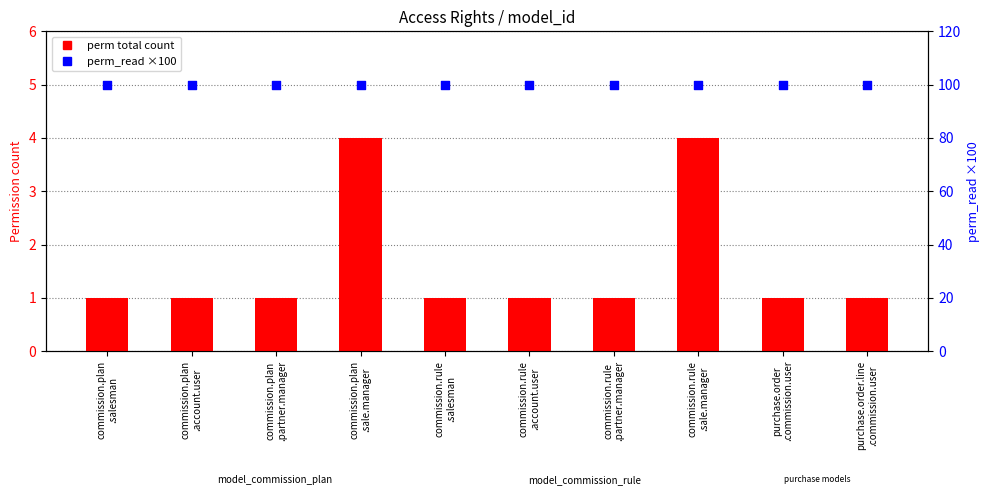

Which series has the largest total across all categories?

perm_read (×100)